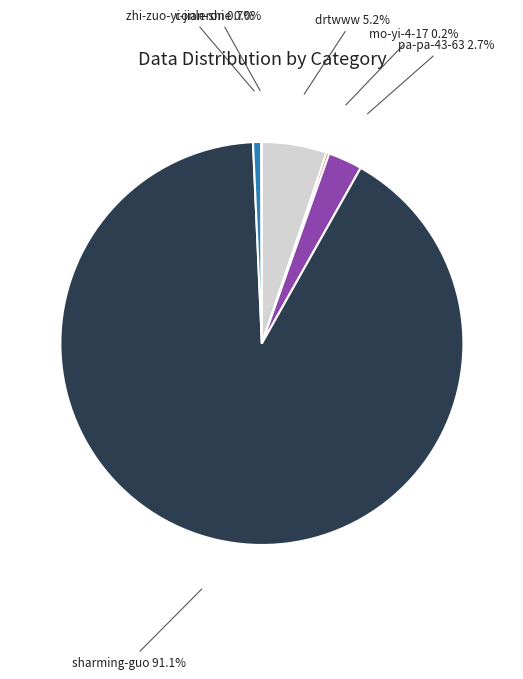

Between sharming-guo and drtwww, which is larger?

sharming-guo